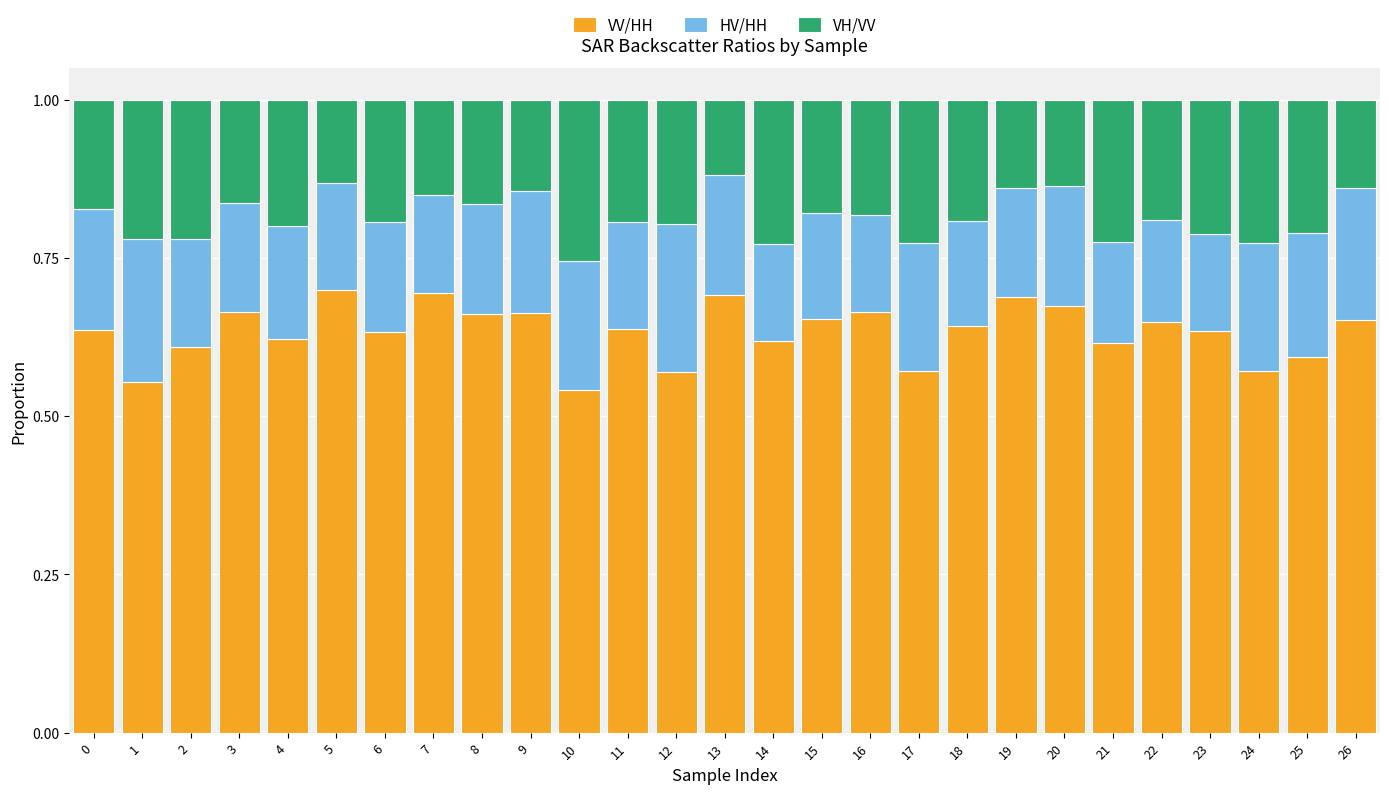

The VV/HH series shows 0.7 at 20. True or false?

True